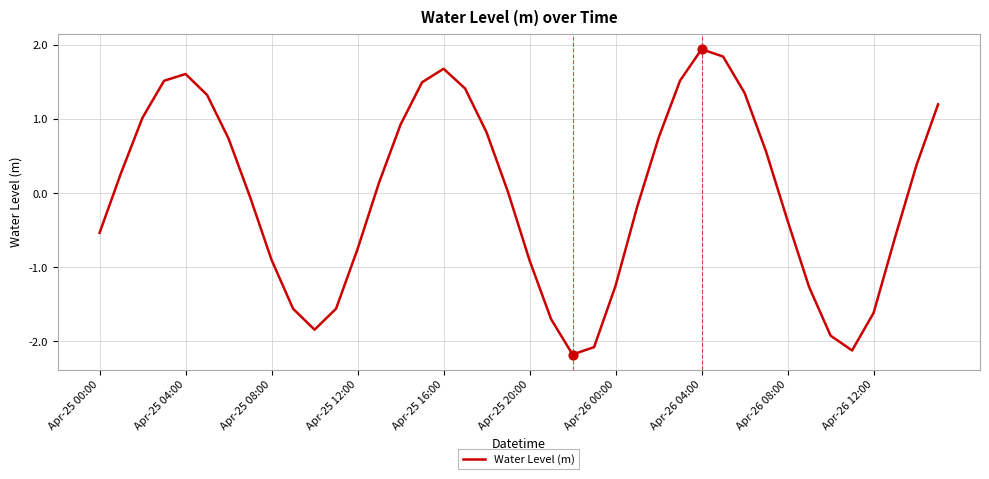

What is the minimum value shown in the chart?

-2.2